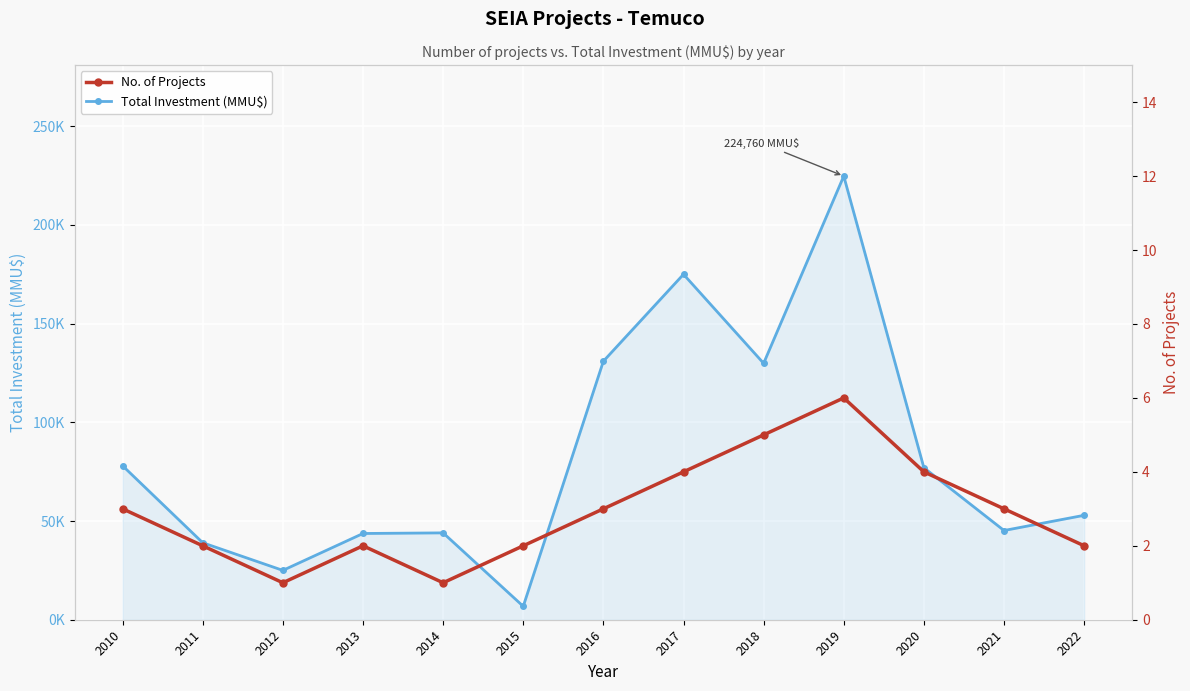

What is the difference between the second highest and second lowest values in the Total Investment (MMU$) series?

150000